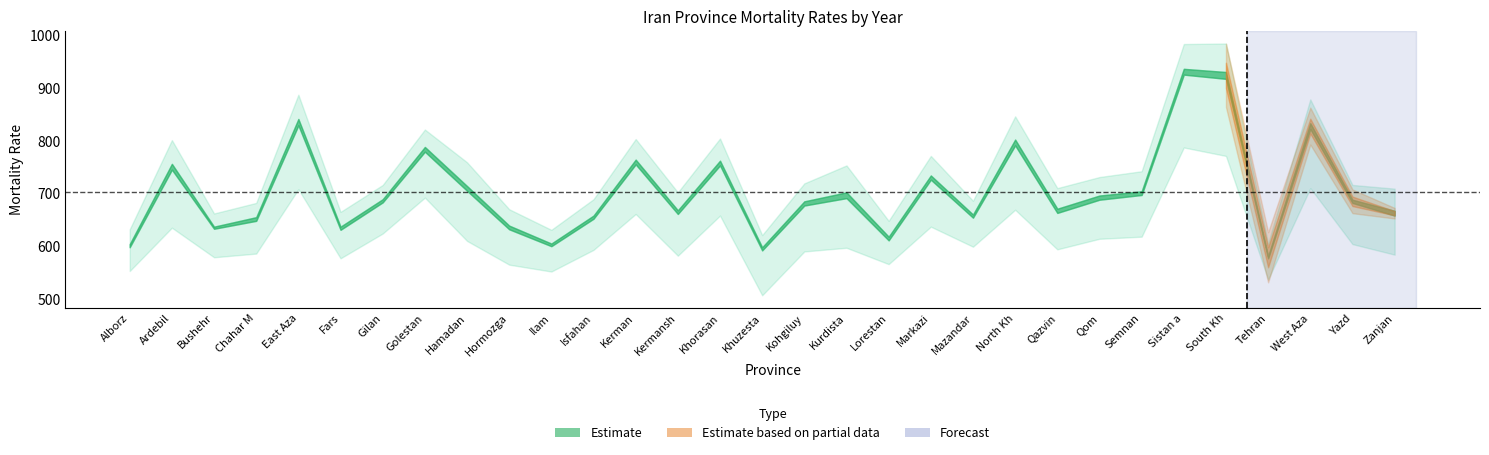

Reading left to right, transcribe all the data shown in this chart.

y1997: Alborz=598	Ardebil=745	Bushehr=633	Chahar M=648	East Aza=829	Fars=631	Gilan=683	Golestan=779	Hamadan=705	Hormozga=632	Ilam=600	Isfahan=652	Kerman=755	Kermansh=661	Khorasan=753	Khuzesta=592	Kohgiluy=677	Kurdista=691	Lorestan=611	Markazi=726	Mazandar=654	North Kh=791	Qazvin=663	Qom=688	Semnan=697	Sistan a=925	South Kh=917	Tehran=577	West Aza=822	Yazd=682	Zanjan=658
y2007: Alborz=553	Ardebil=635	Bushehr=579	Chahar M=586	East Aza=708	Fars=577	Gilan=624	Golestan=692	Hamadan=610	Hormozga=565	Ilam=552	Isfahan=593	Kerman=661	Kermansh=582	Khorasan=658	Khuzesta=507	Kohgiluy=590	Kurdista=597	Lorestan=566	Markazi=637	Mazandar=599	North Kh=669	Qazvin=594	Qom=614	Semnan=618	Sistan a=787	South Kh=771	Tehran=537	West Aza=710	Yazd=604	Zanjan=584
y1992: Alborz=632	Ardebil=801	Bushehr=662	Chahar M=682	East Aza=887	Fars=665	Gilan=716	Golestan=821	Hamadan=759	Hormozga=670	Ilam=631	Isfahan=689	Kerman=803	Kermansh=702	Khorasan=804	Khuzesta=621	Kohgiluy=719	Kurdista=753	Lorestan=648	Markazi=771	Mazandar=686	North Kh=846	Qazvin=710	Qom=731	Semnan=742	Sistan a=983	South Kh=984	Tehran=605	West Aza=878	Yazd=716	Zanjan=709
y1993: Alborz=624	Ardebil=788	Bushehr=654	Chahar M=674	East Aza=875	Fars=656	Gilan=708	Golestan=812	Hamadan=746	Hormozga=661	Ilam=623	Isfahan=679	Kerman=792	Kermansh=692	Khorasan=792	Khuzesta=614	Kohgiluy=709	Kurdista=739	Lorestan=639	Markazi=760	Mazandar=678	North Kh=834	Qazvin=697	Qom=720	Semnan=730	Sistan a=970	South Kh=969	Tehran=597	West Aza=865	Yazd=707	Zanjan=696
y1996: Alborz=604	Ardebil=756	Bushehr=637	Chahar M=655	East Aza=841	Fars=637	Gilan=689	Golestan=788	Hamadan=714	Hormozga=639	Ilam=605	Isfahan=658	Kerman=764	Kermansh=668	Khorasan=762	Khuzesta=598	Kohgiluy=685	Kurdista=702	Lorestan=618	Markazi=734	Mazandar=660	North Kh=802	Qazvin=671	Qom=696	Semnan=704	Sistan a=936	South Kh=930	Tehran=581	West Aza=833	Yazd=688	Zanjan=667
y1998: Alborz=592	Ardebil=735	Bushehr=628	Chahar M=640	East Aza=816	Fars=626	Gilan=677	Golestan=769	Hamadan=695	Hormozga=624	Ilam=595	Isfahan=646	Kerman=746	Kermansh=654	Khorasan=744	Khuzesta=586	Kohgiluy=669	Kurdista=680	Lorestan=604	Markazi=718	Mazandar=647	North Kh=779	Qazvin=656	Qom=681	Semnan=690	Sistan a=914	South Kh=903	Tehran=573	West Aza=811	Yazd=676	Zanjan=650